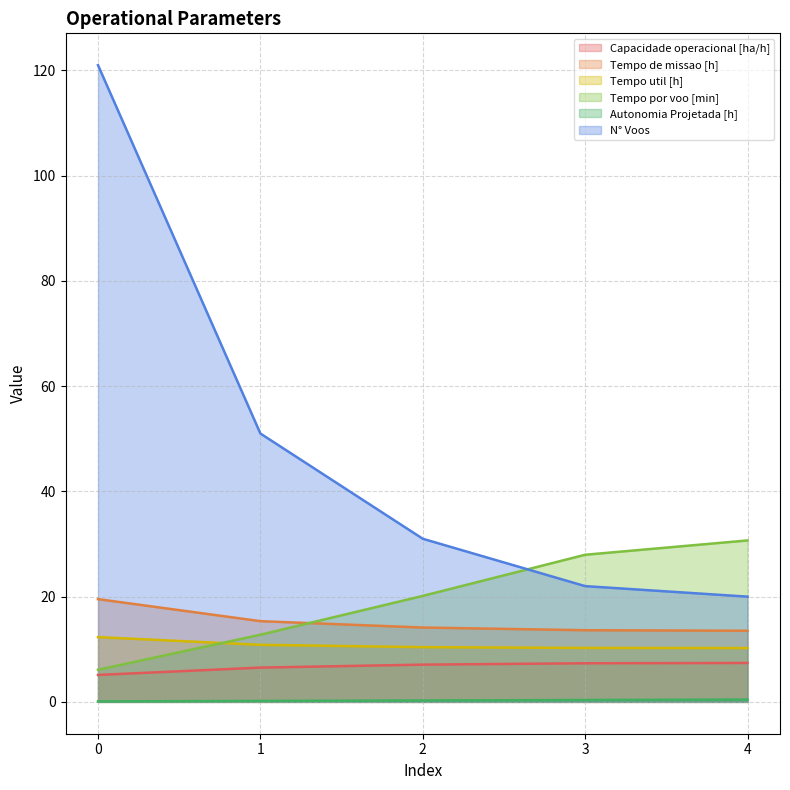

What is the average value of the N° Voos series?

49.0